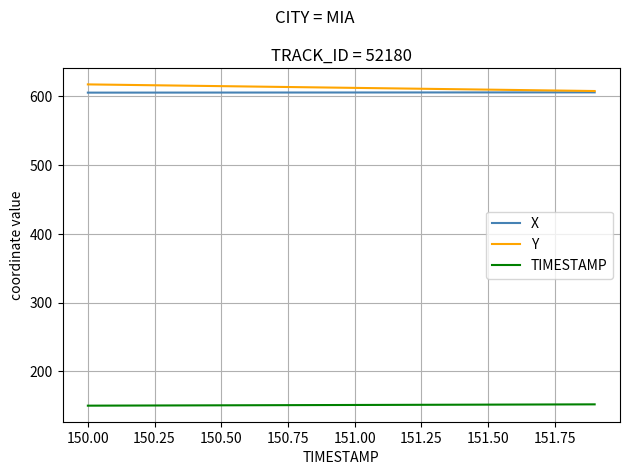

What is the minimum value shown in the chart?

150.0